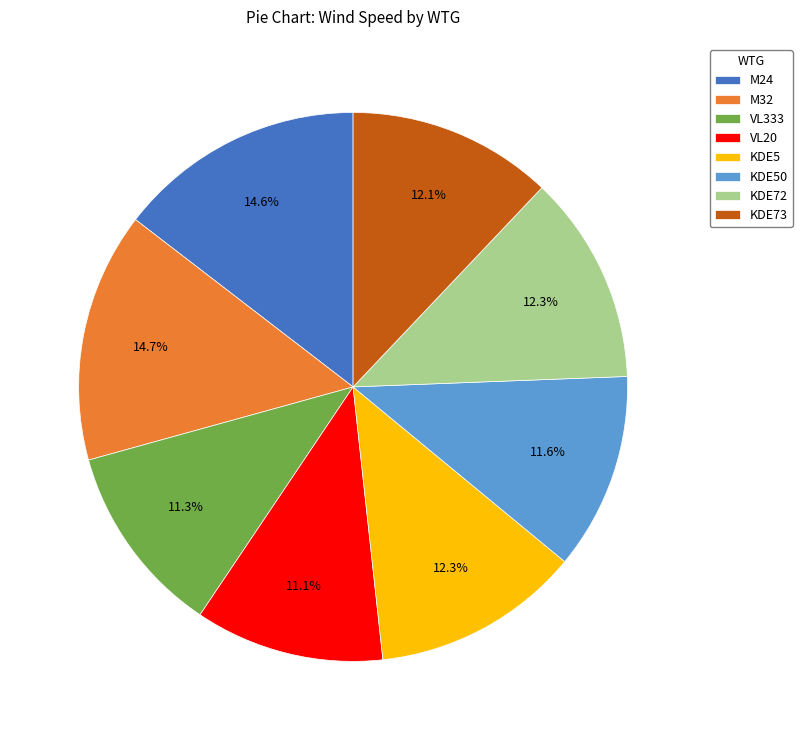

To the nearest percent, what portion does VL333 represent?

11%